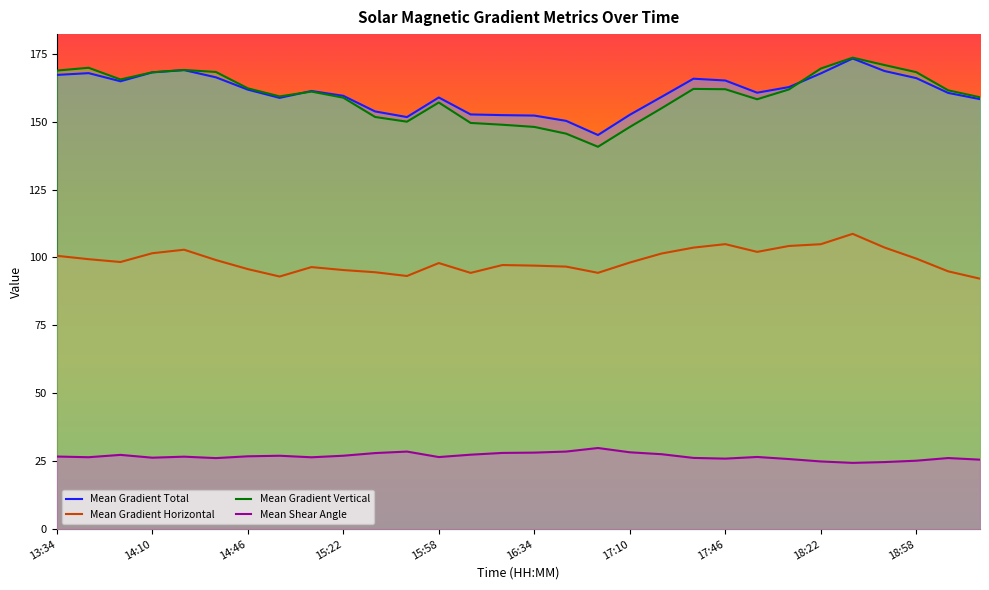

Rank the series by their maximum value, from lowest to highest.

Mean Shear Angle, Mean Gradient Horizontal, Mean Gradient Total, Mean Gradient Vertical